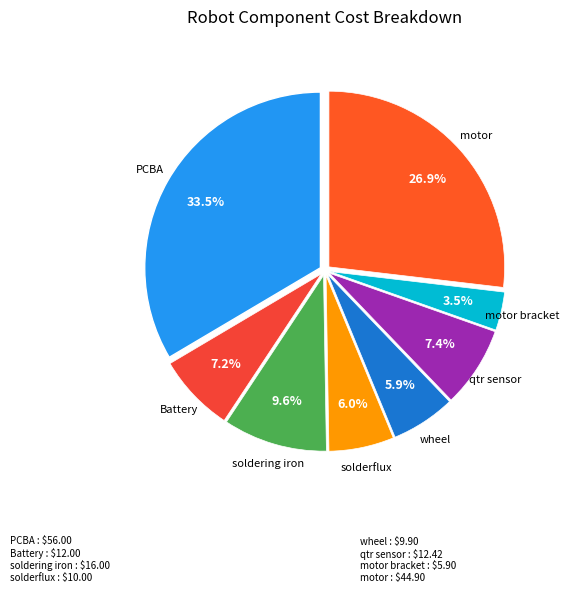

Is there a majority slice in this chart?

No